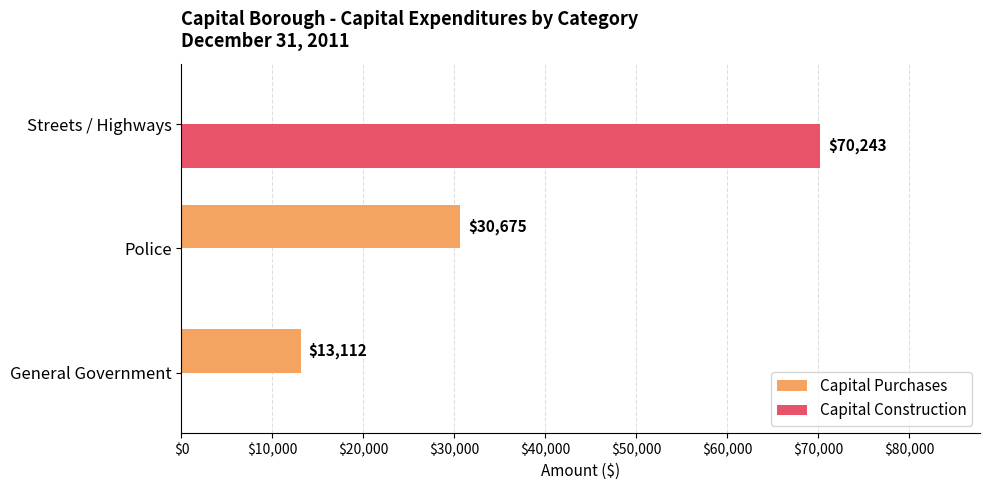

The value of Capital Construction at Police is -40476. True or false?

False